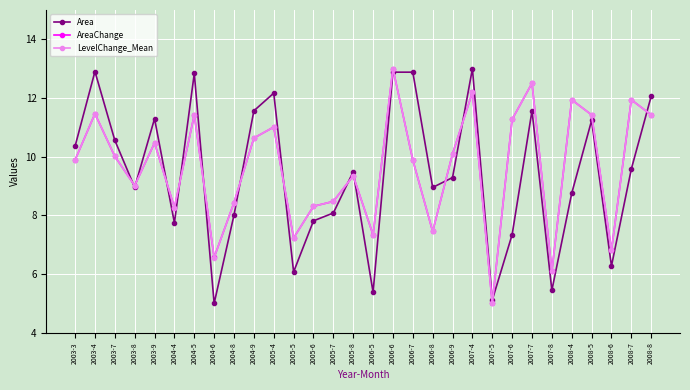

What is the approximate value of Area at 2004-4?

7.7